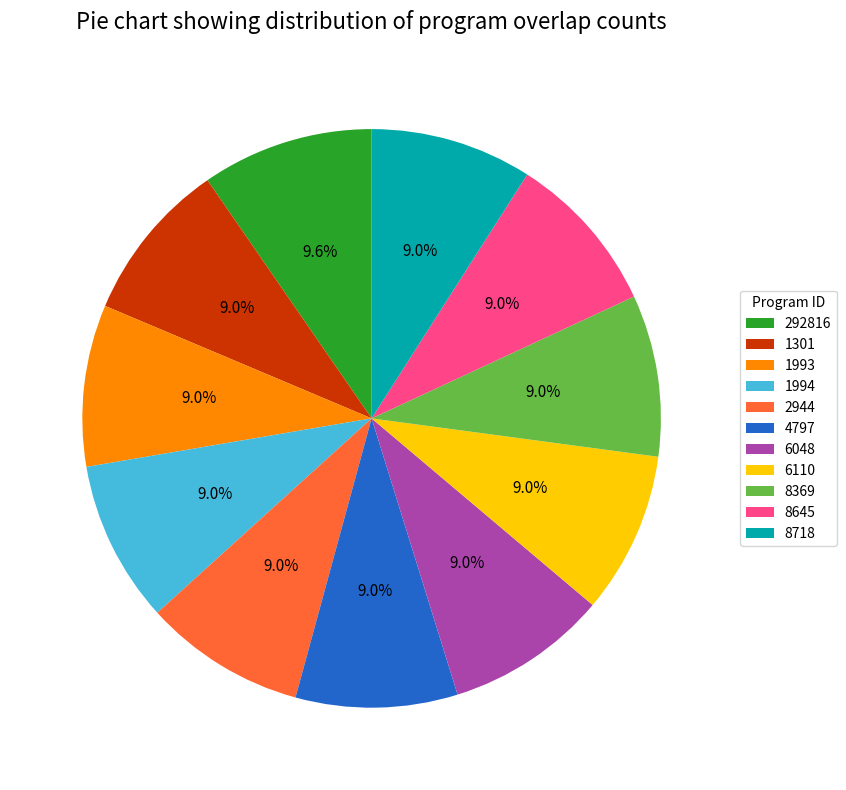

How many slices are in this pie chart?

11